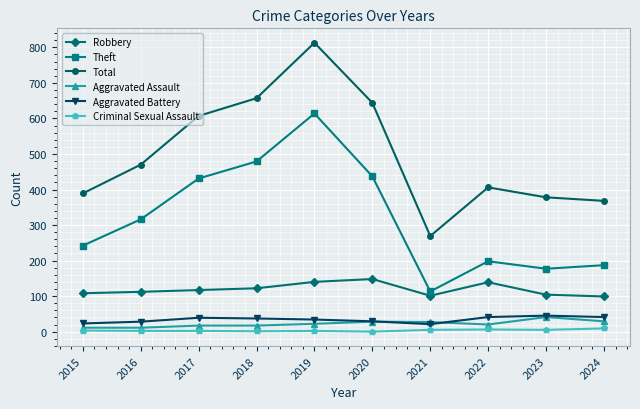

How many values in the Theft series are below 316?

5